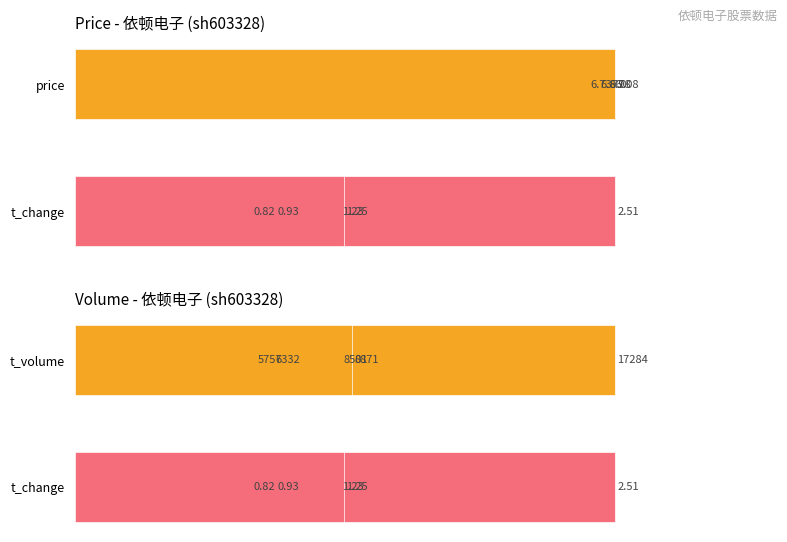

What is the highest value of the t_volume series?

17284.0